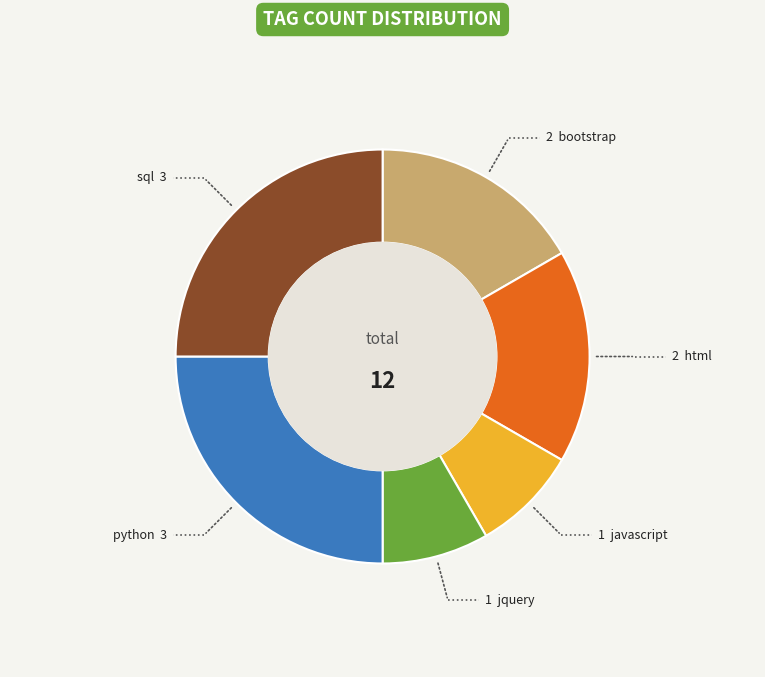

Is there a majority slice in this chart?

No